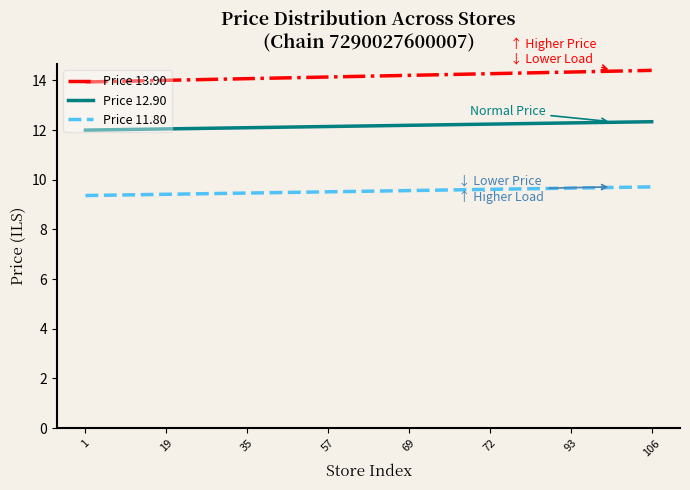

True or false: Price 11.80 and Price 13.90 cross at least once.

False